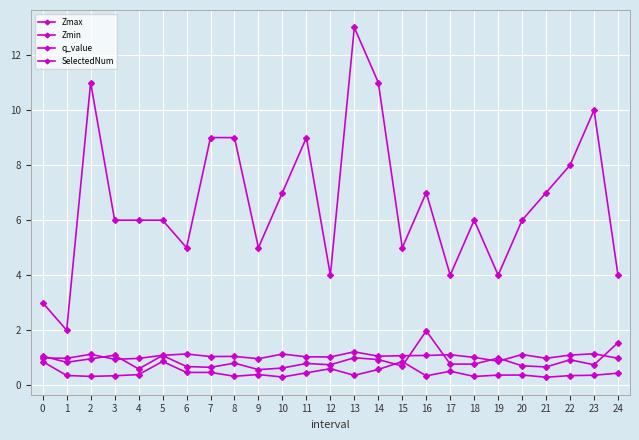

How many lines are shown in the chart?

4